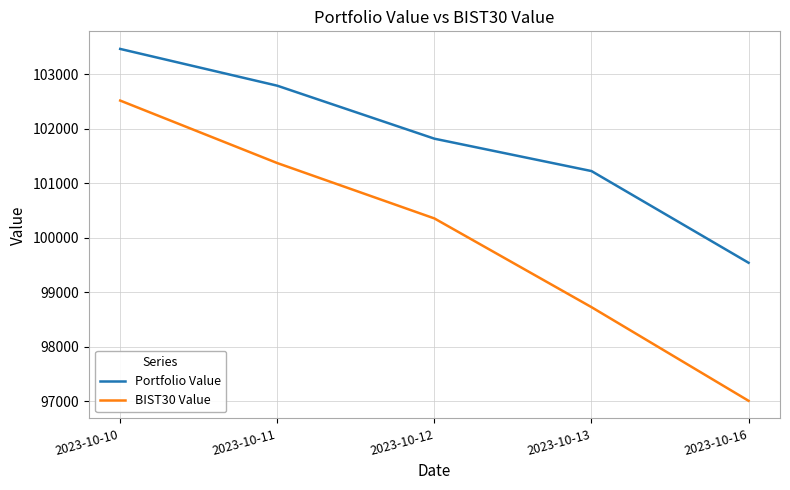

Which series has the largest range (max minus min)?

BIST30 Value